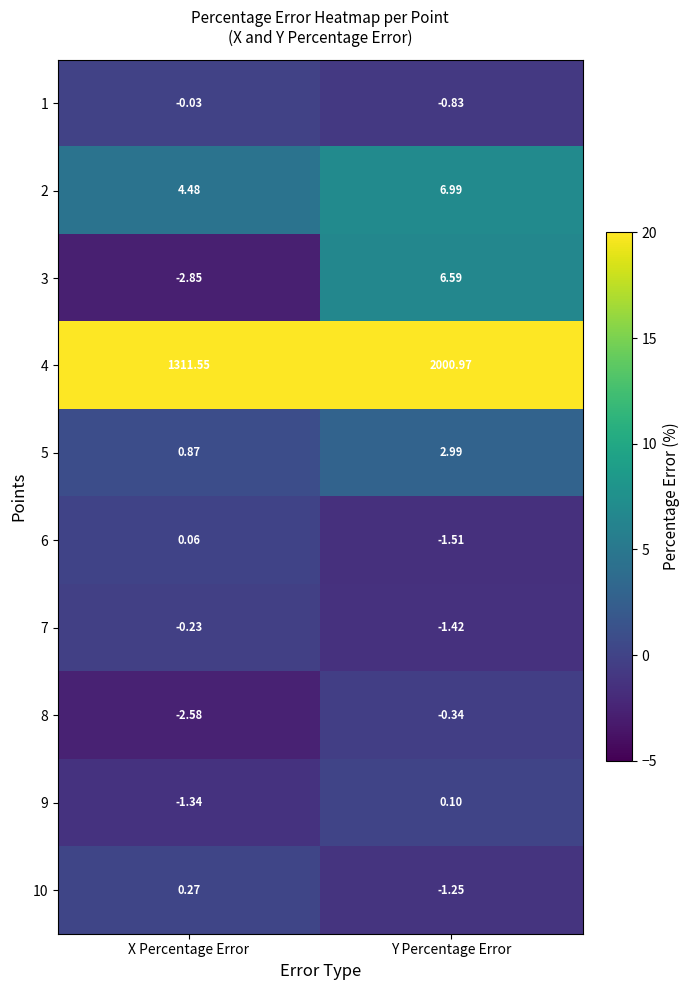

Where is 6 nearest to the value 0?

X Percentage Error